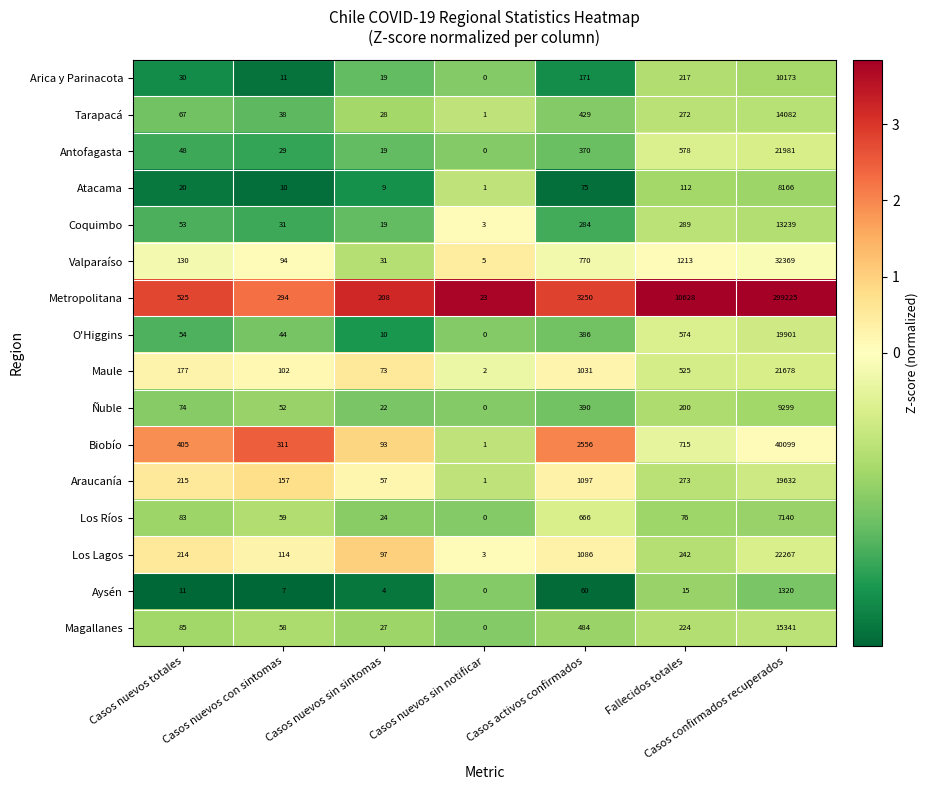

The Magallanes series shows 54 at Casos nuevos totales. True or false?

False